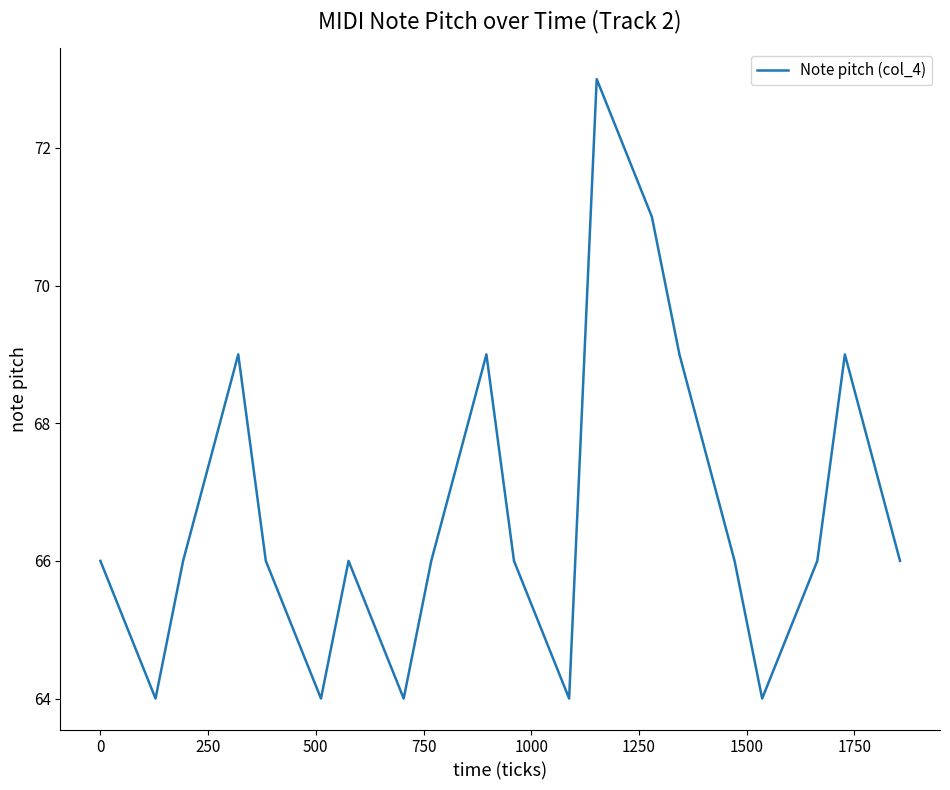

What is the difference between the maximum and minimum values?

9